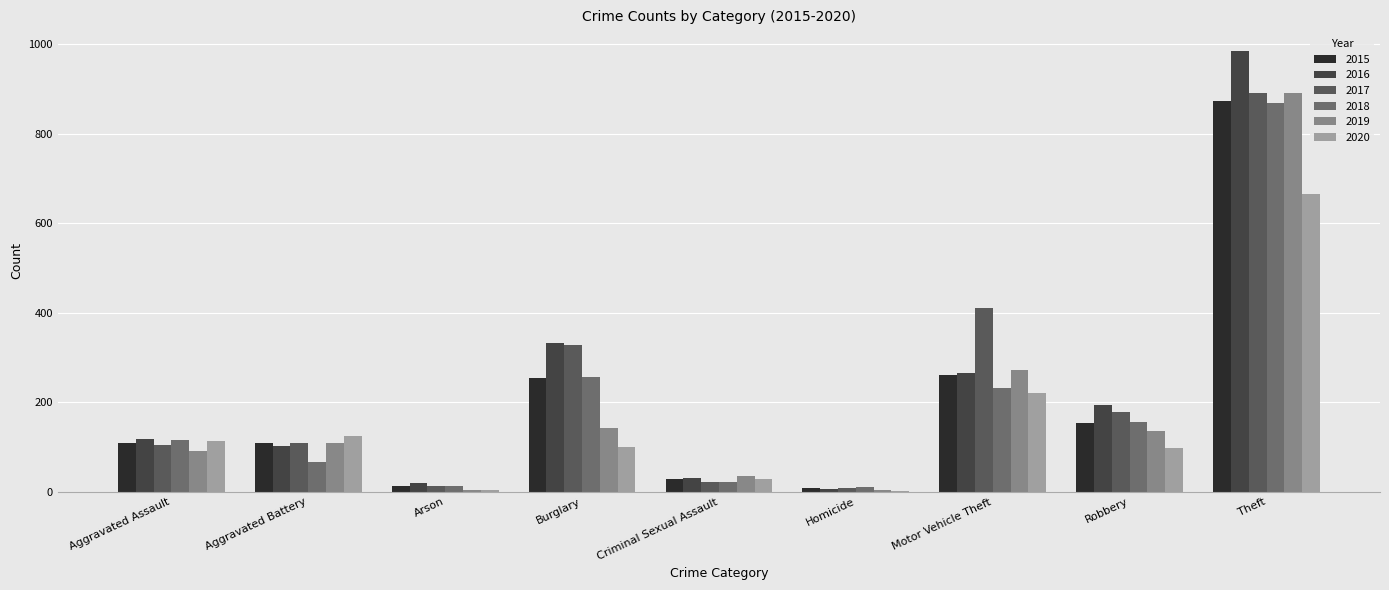

What is the average value of the 2015 series?

201